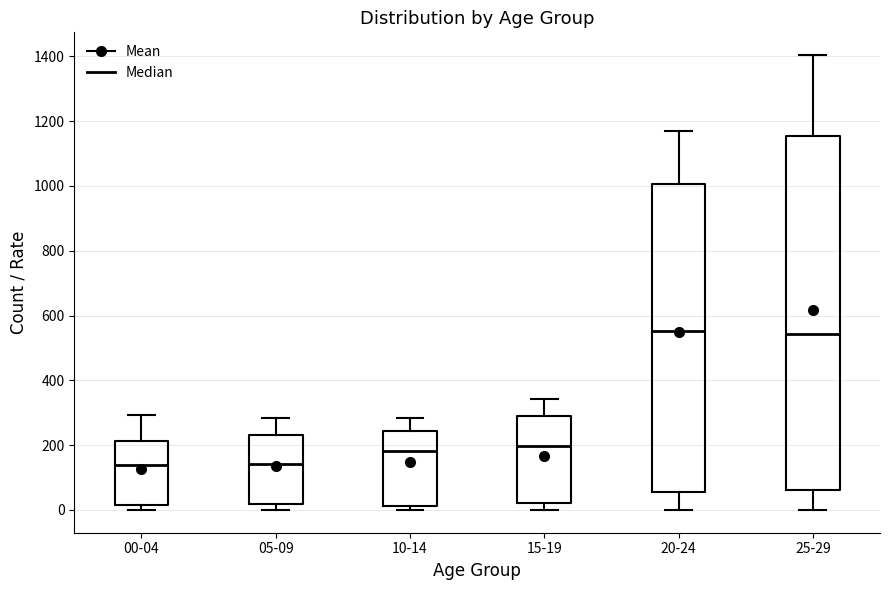

Which box is the tallest, from its lower edge to its upper edge?

25-29